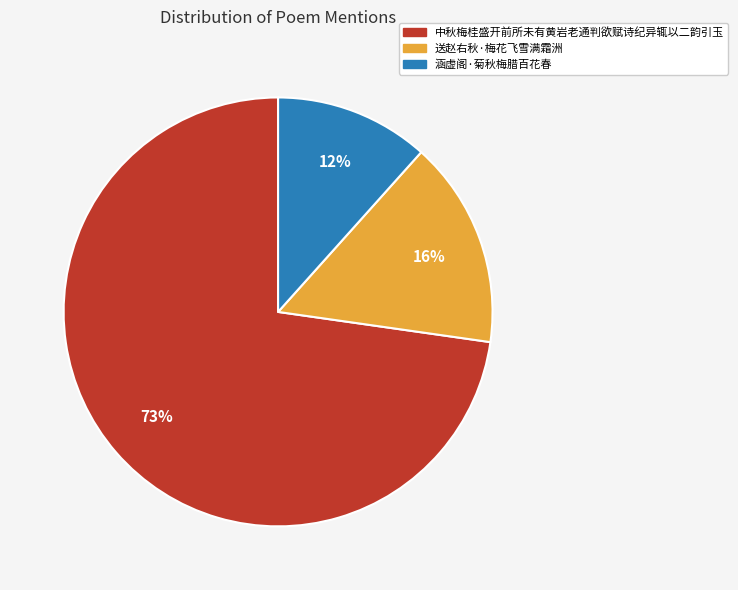

True or false: 涵虚阁·菊秋梅腊百花春 accounts for 12% of the total.

True